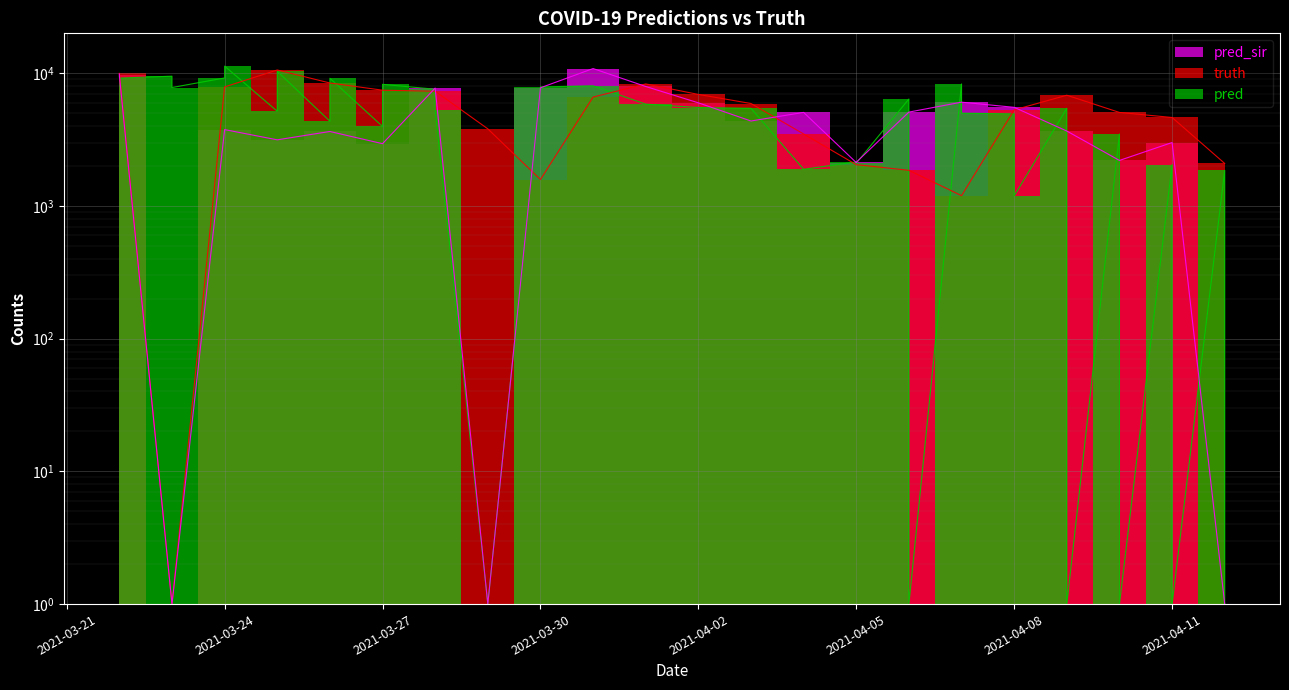

Is this an area chart (filled region under the line)?

No